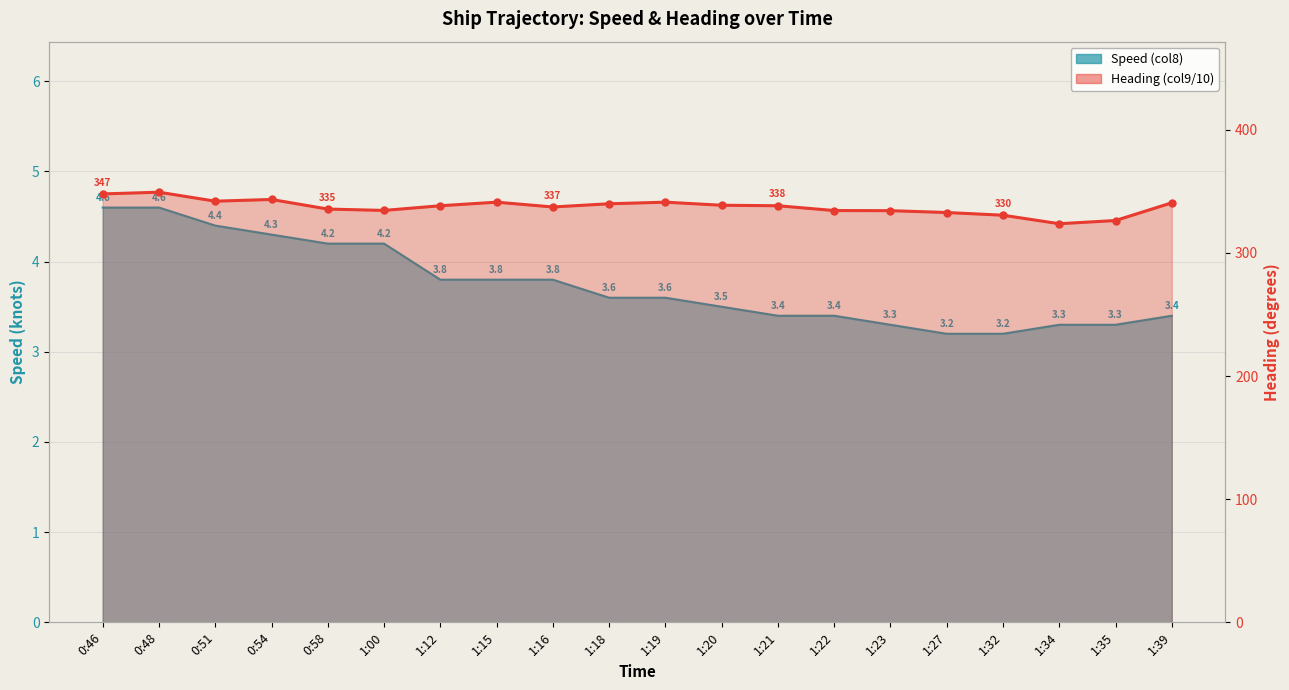

Rank the series at 1:39 from highest to lowest value.

Heading (col9/10), Speed (col8)